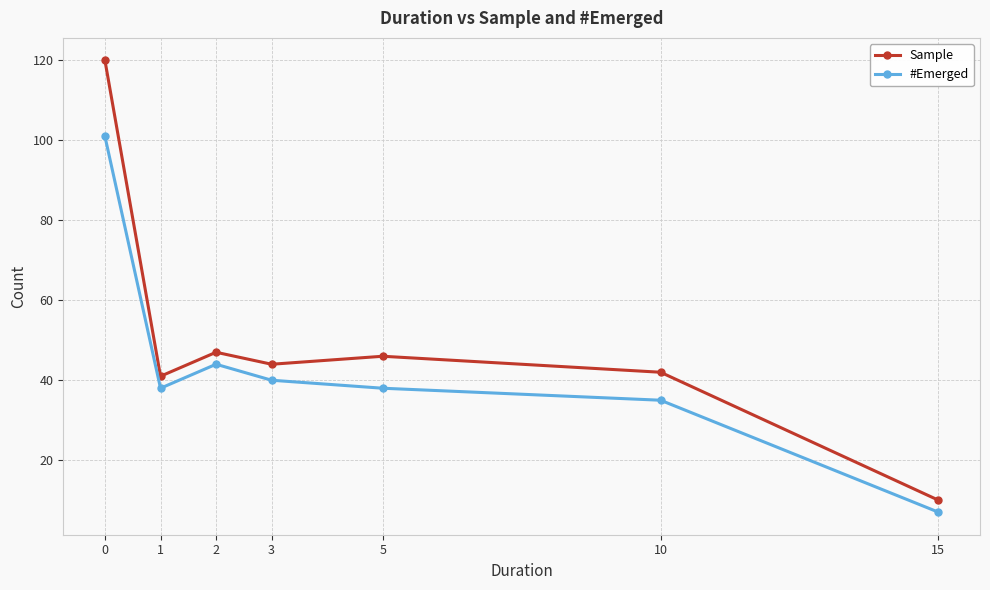

What is the minimum value for Sample?

10